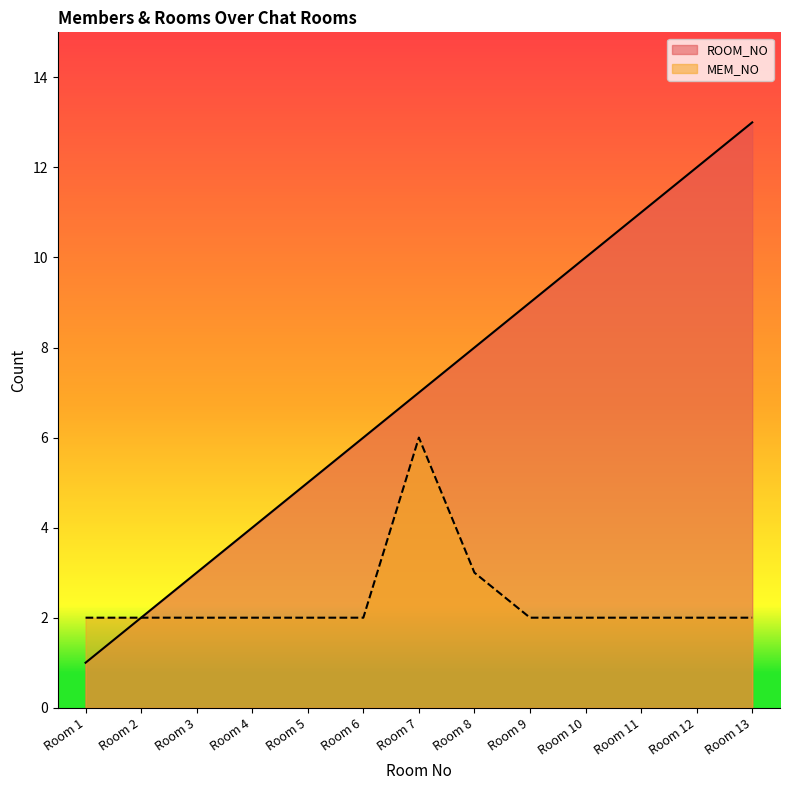

At which label does MEM_NO reach its peak?

Room 7